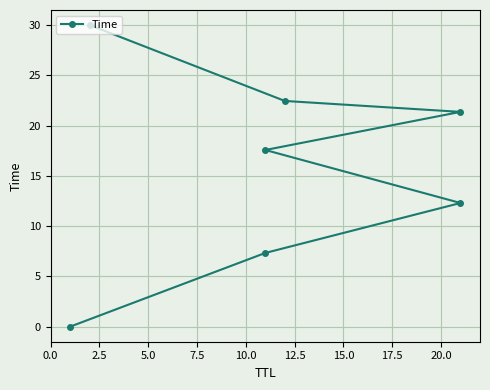

What is the average value?

15.9